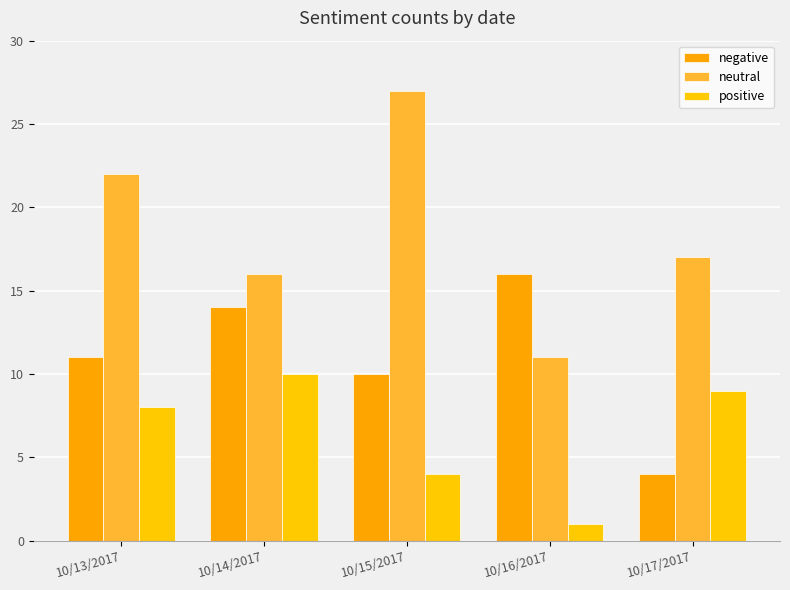

List the labels in order of positive value, largest first.

10/14/2017, 10/17/2017, 10/13/2017, 10/15/2017, 10/16/2017